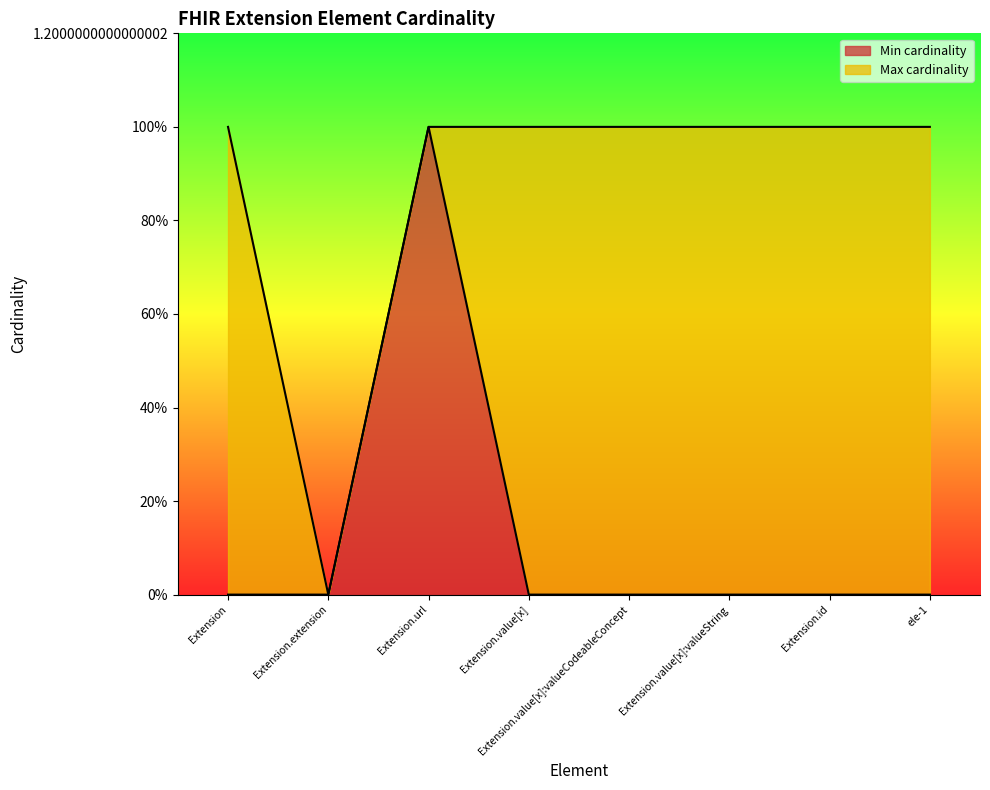

Which series changed the most between Extension.value[x] and Extension.id?

Min cardinality